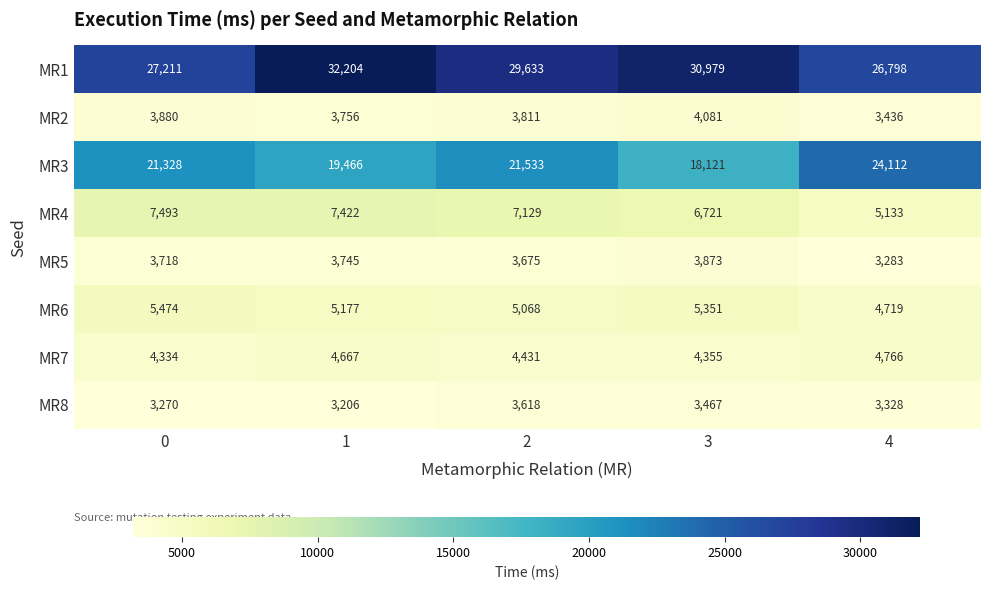

At how many categories does at least one series exceed 11604?

5